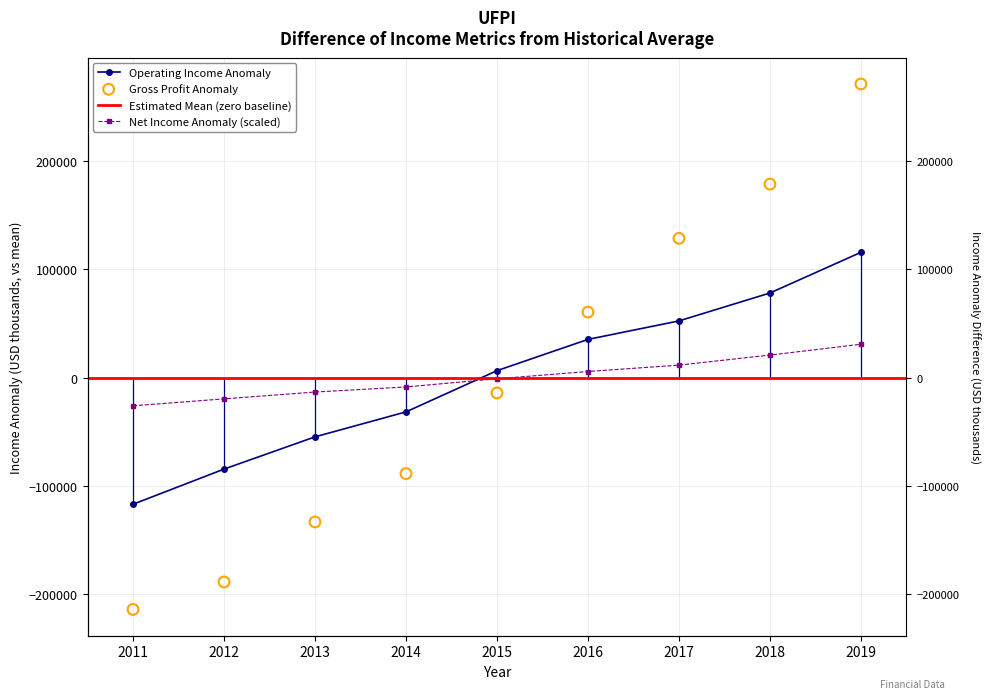

Is the value of Total Revenue at 2012 greater than the value of Gross Profit at 2018?

No